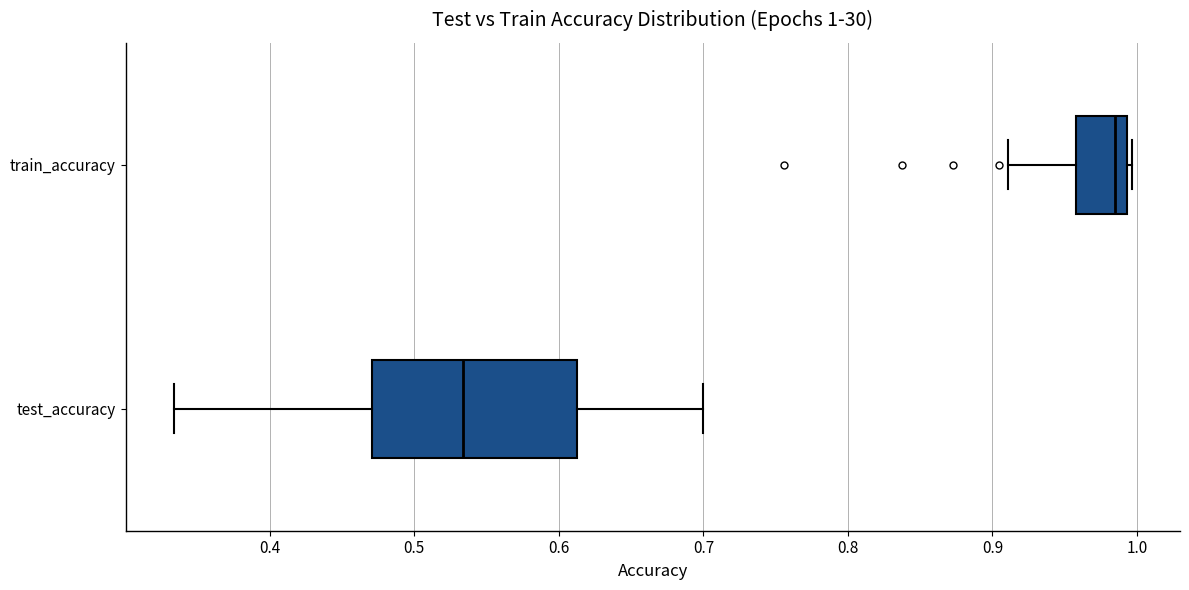

Which box has the furthest to the right median line?

train_accuracy